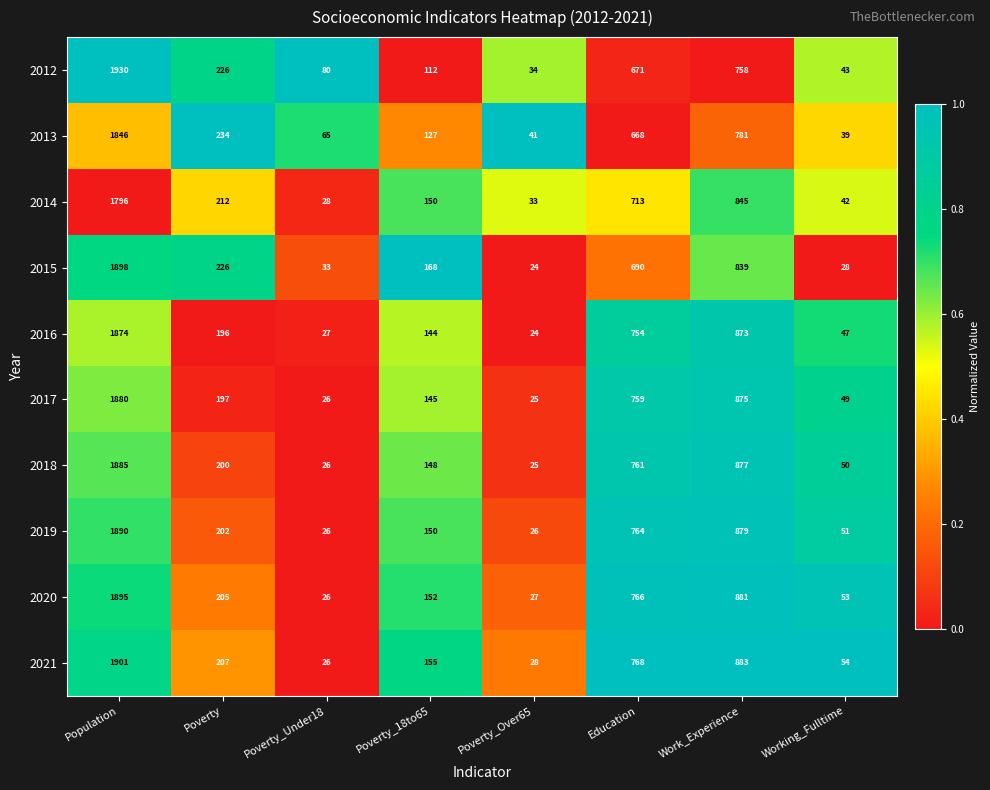

Which label corresponds to the smallest value in the chart?

Poverty_Over65